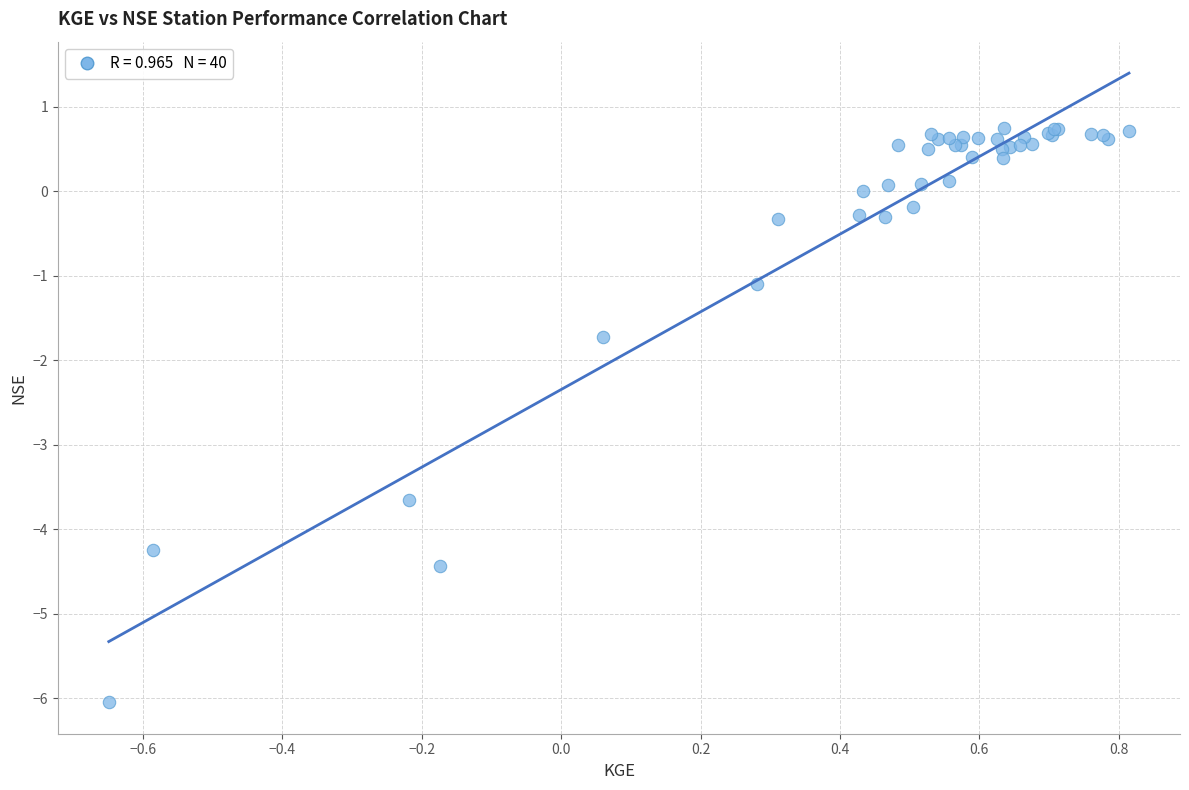

What Y value in the scatter plot is closest to -2?

-1.7